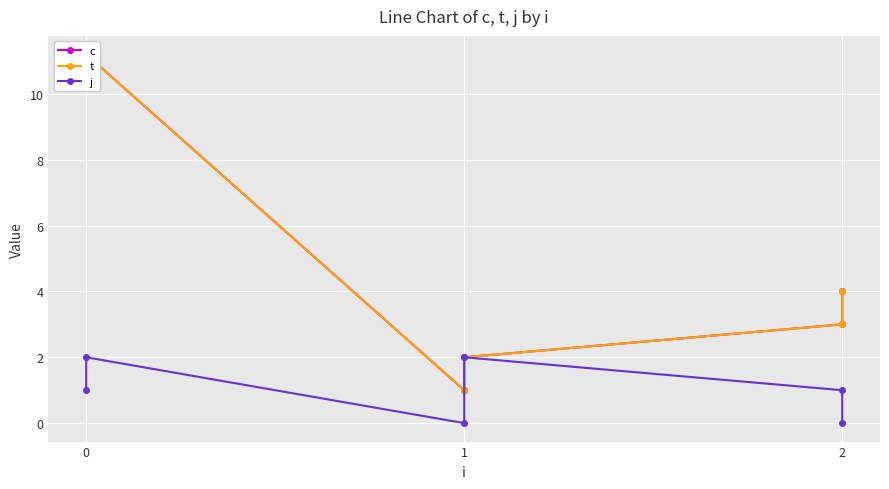

Reading left to right, transcribe all the data shown in this chart.

c: 10.2	11.2	1.0	2.0	3.0	4.0
t: 10.2	11.2	1.0	2.0	3.0	4.0
j: 1.0	2.0	0.0	2.0	1.0	0.0